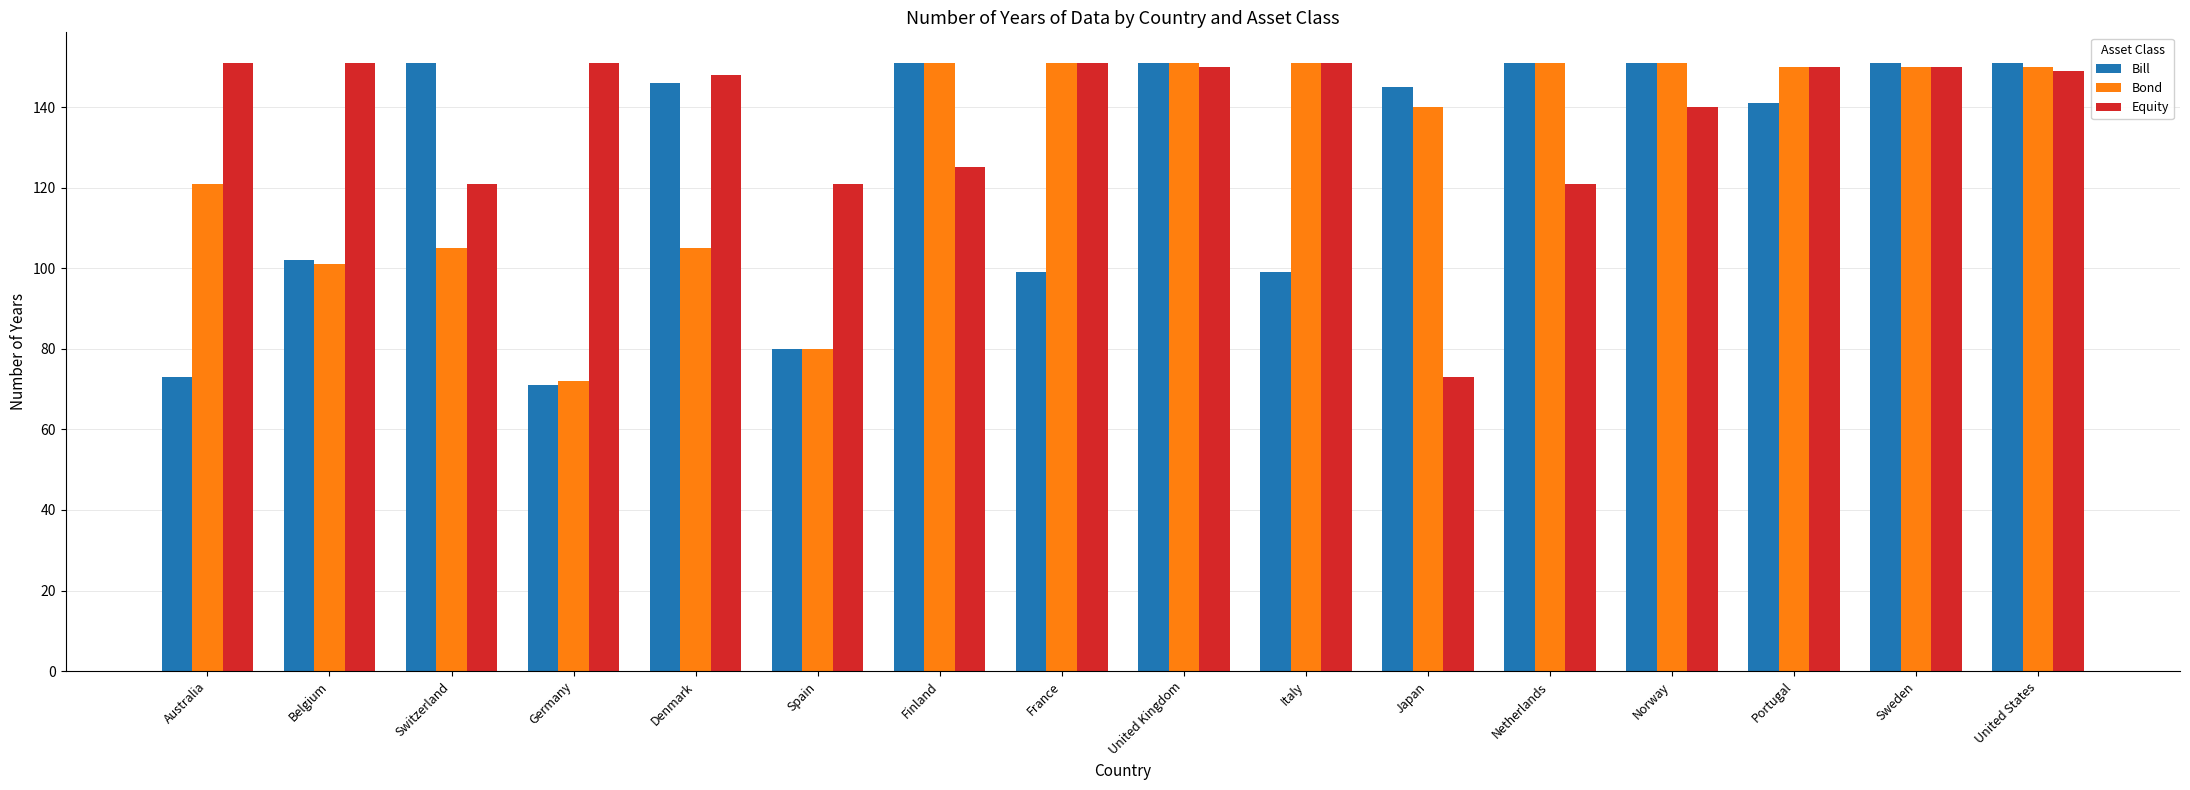

Is it true that Bill equals 102 at Belgium?

True